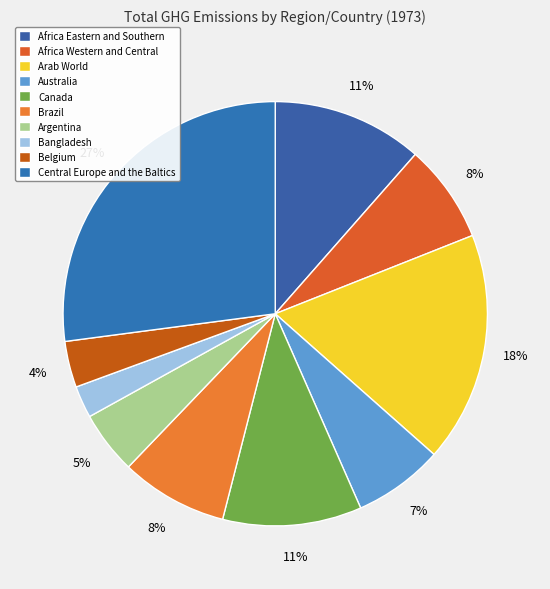

Does Australia account for over 50% of the chart?

No